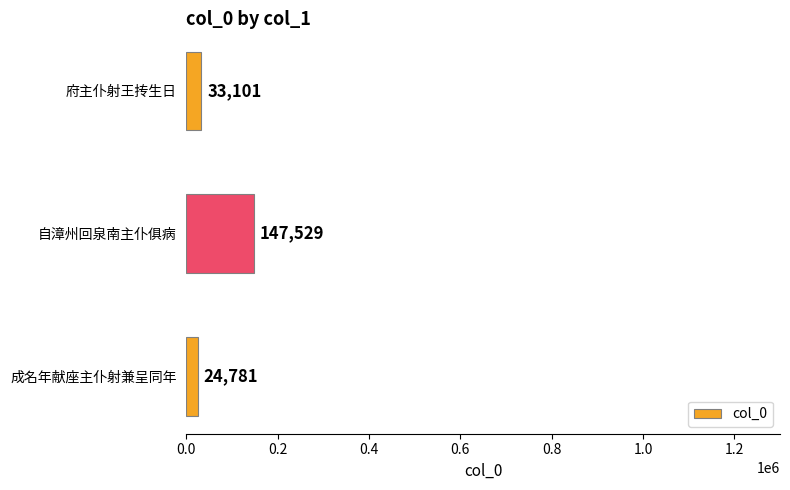

Read the value at 自漳州回泉南主仆俱病, to the nearest 100.

147500